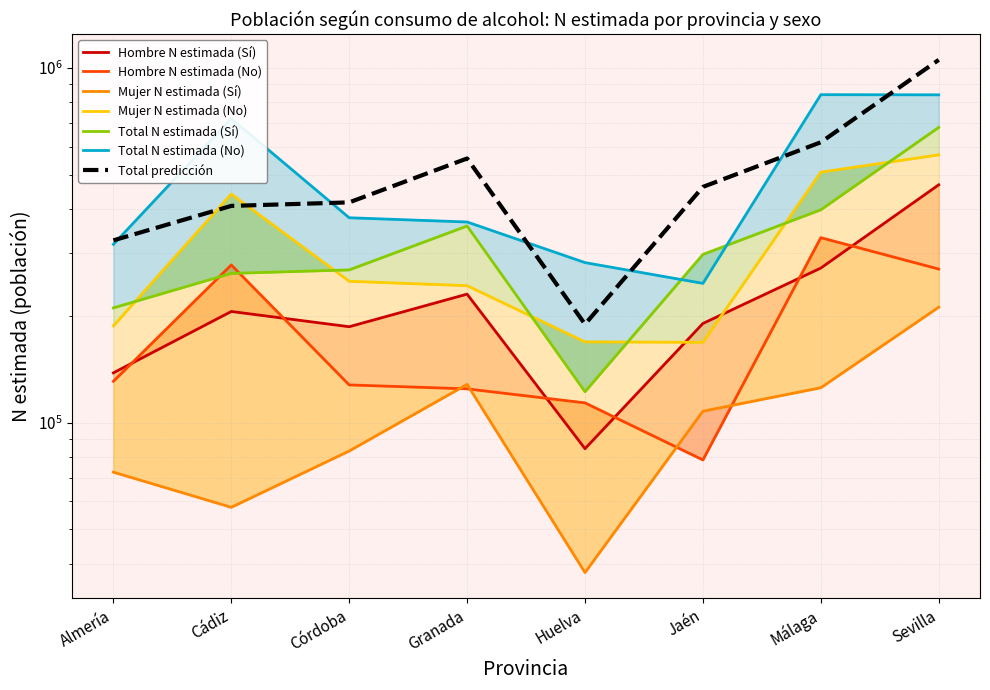

At which category is the sum across all series the highest?

Sevilla